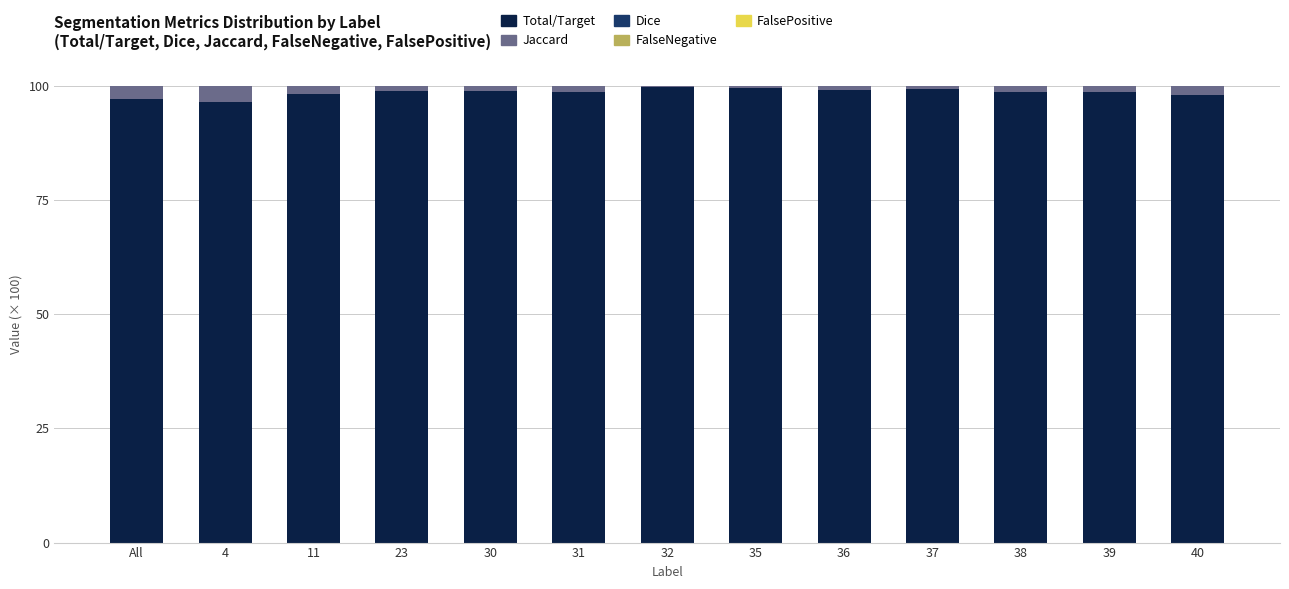

At which label does Jaccard reach its peak?

32